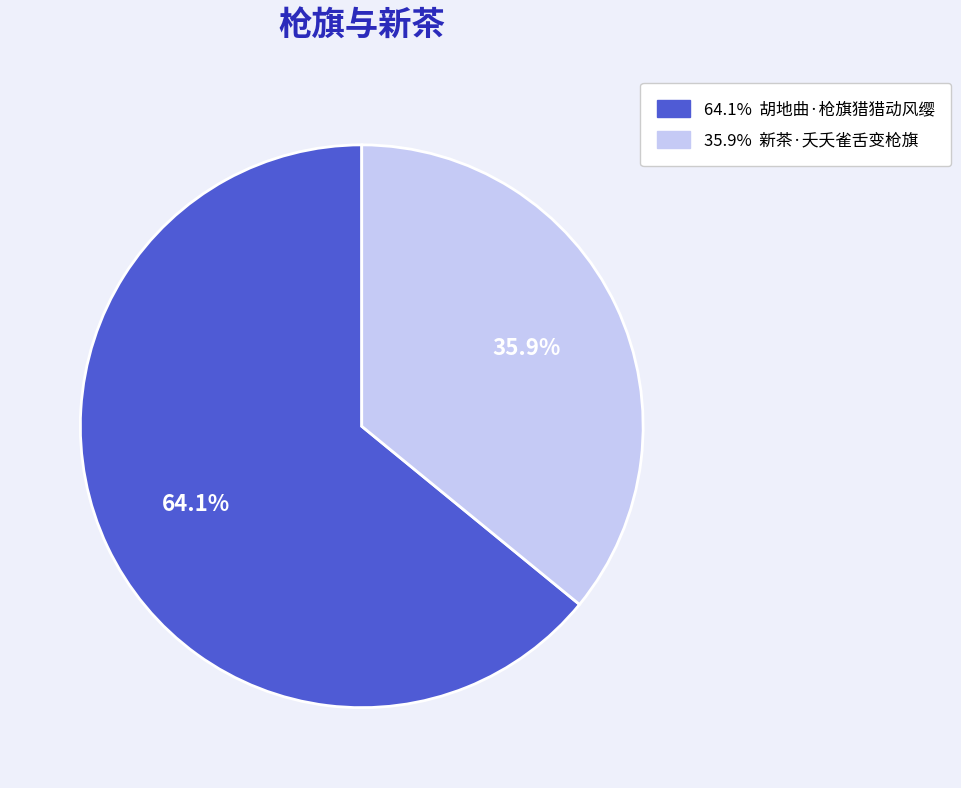

Does any single category account for the majority?

Yes